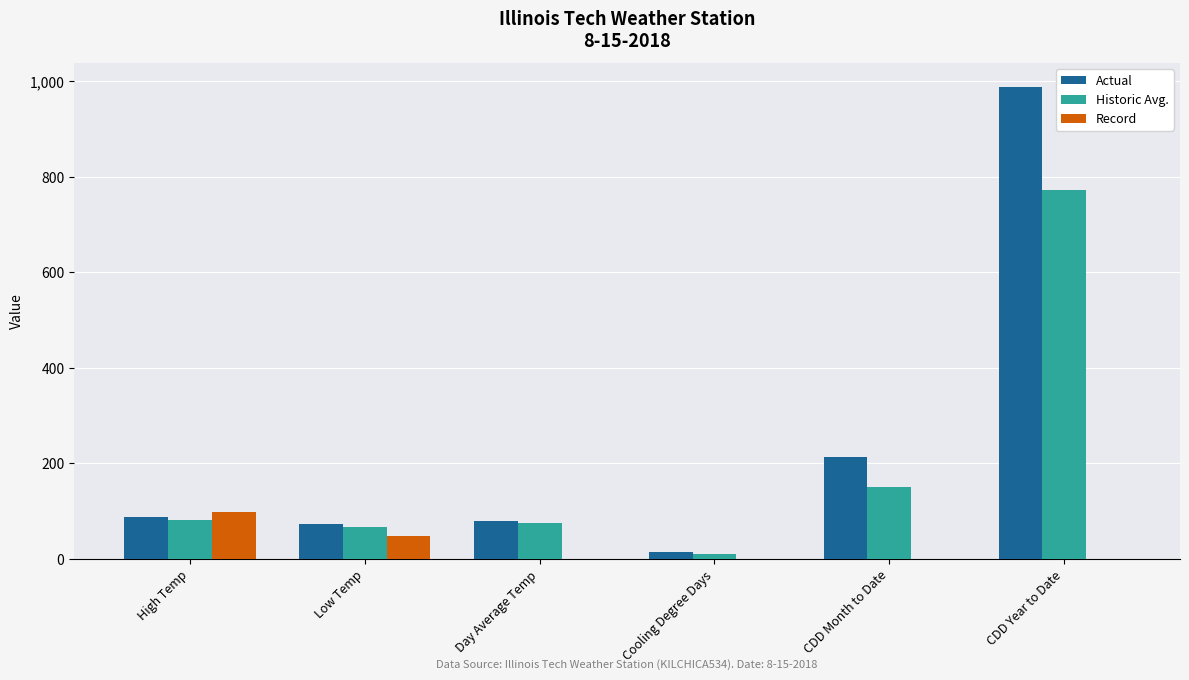

At which category is the sum across all series the highest?

CDD Year to Date